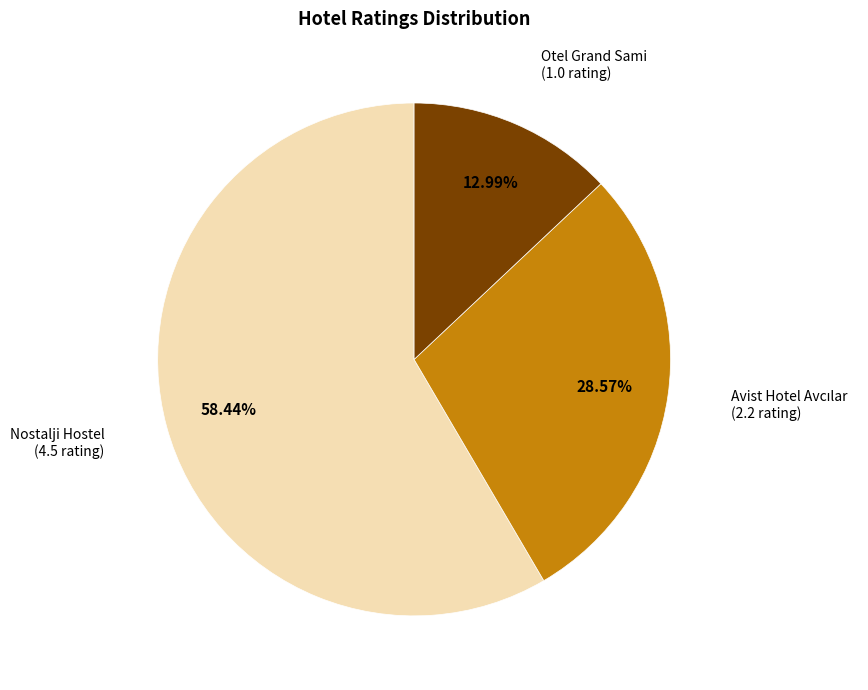

Is there a majority slice in this chart?

Yes